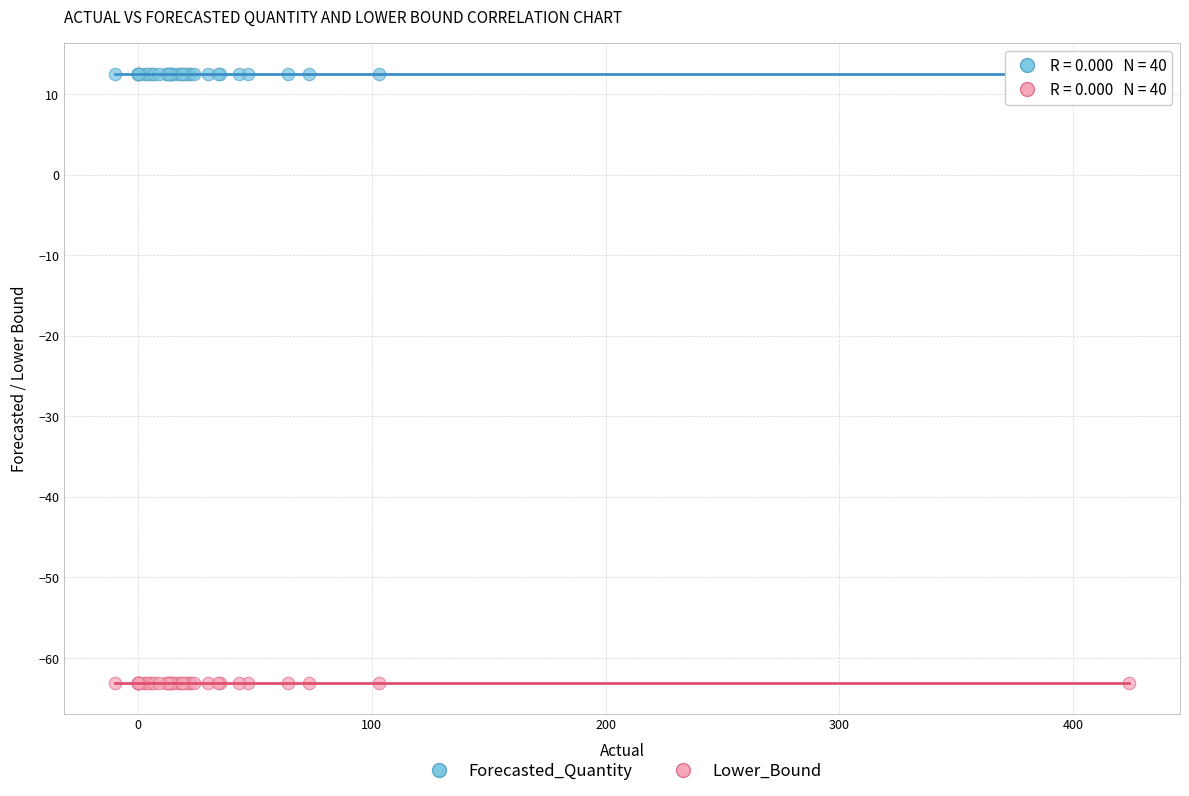

Which series contains the lowest Y value?

Lower_Bound